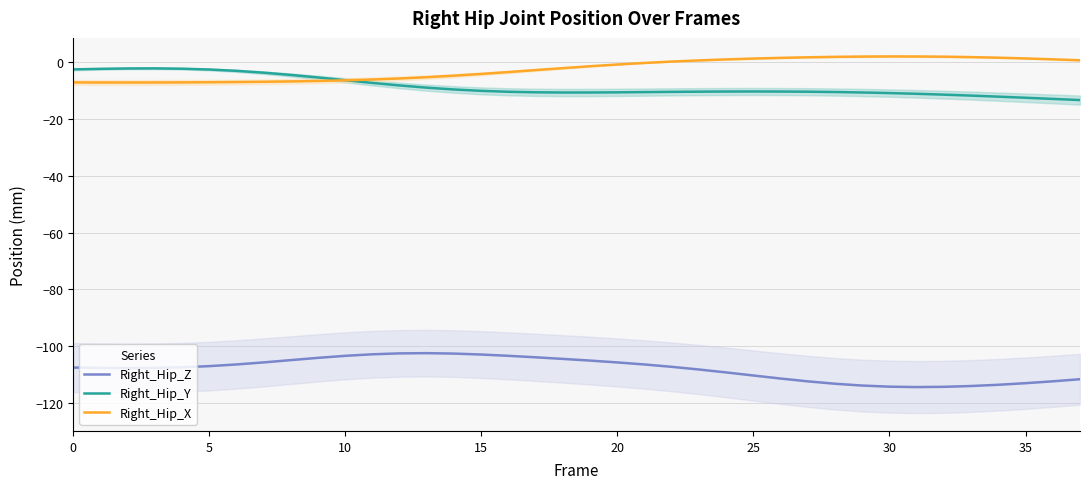

Which series has the widest spread of values?

Right_Hip_Z